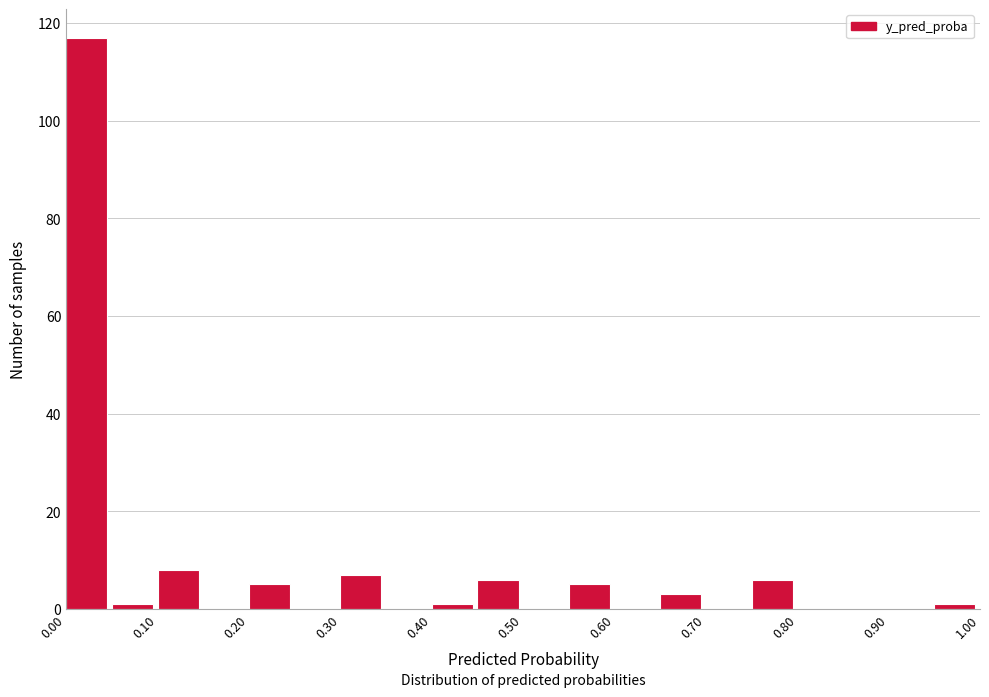

Reading left to right, transcribe this chart: for each bar, give the range it covers on the x-axis and its height. The values are not printed on the chart, so give them approximately, as read against the axis.

0.00 to 0.05: 118
0.05 to 0.10: under 2
0.10 to 0.15: 8
0.15 to 0.20: 0
0.20 to 0.25: 6
0.25 to 0.30: 0
0.30 to 0.35: 8
0.35 to 0.40: 0
0.40 to 0.45: under 2
0.45 to 0.50: 6
0.50 to 0.55: 0
0.55 to 0.60: 6
0.60 to 0.65: 0
0.65 to 0.70: 4
0.70 to 0.75: 0
0.75 to 0.80: 6
0.80 to 0.85: 0
0.85 to 0.90: 0
0.90 to 0.95: 0
0.95 to 1.00: under 2